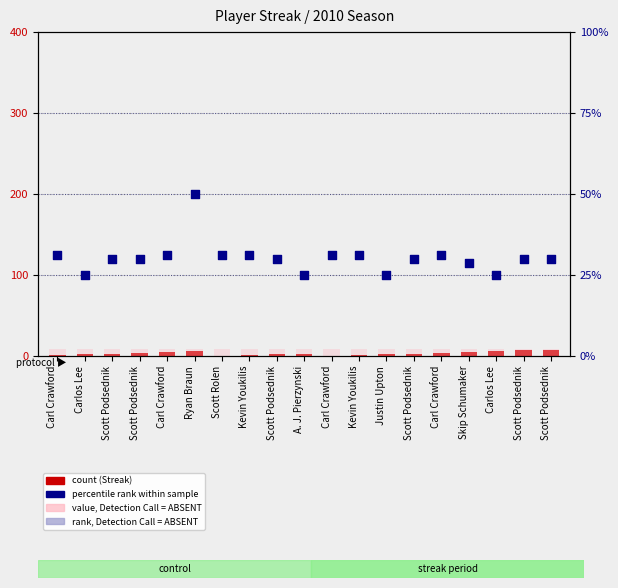

At which category is the sum across all series the highest?

Ryan Braun